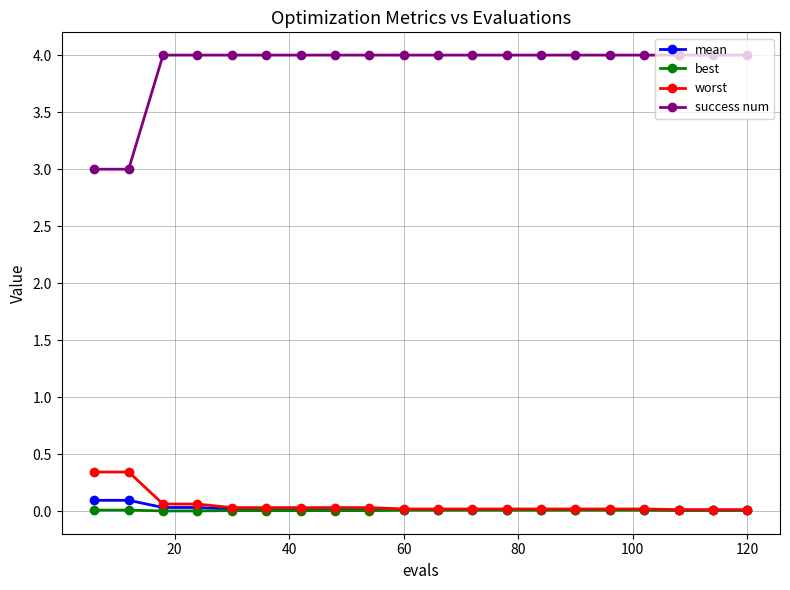

At how many categories does at least one series exceed 1?

20